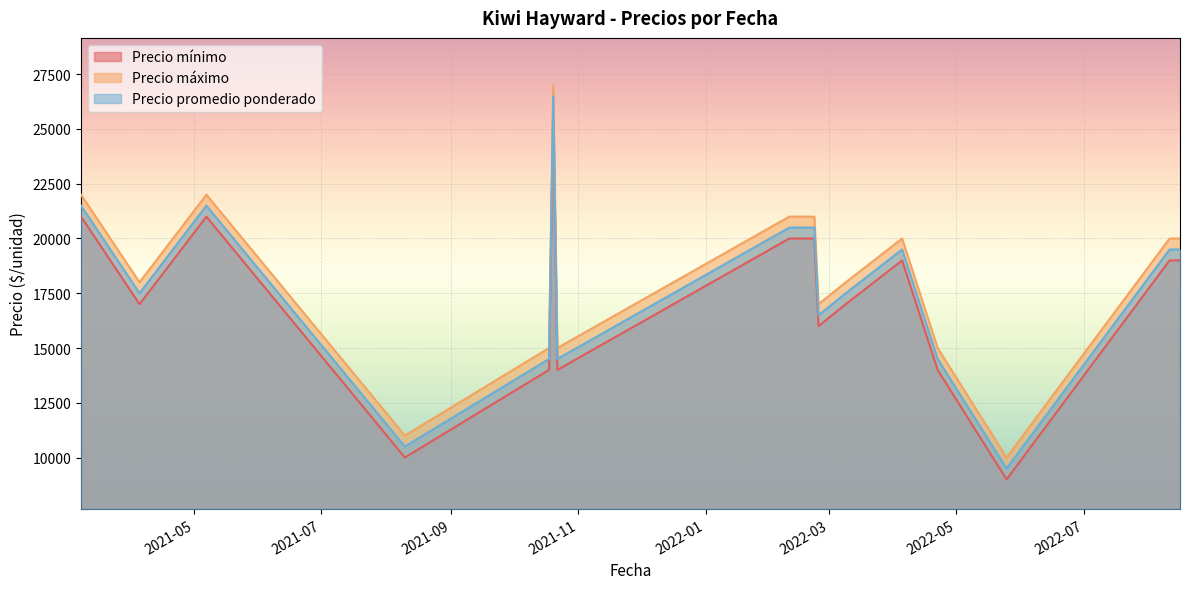

Between 2021-04-21 and 2021-03-08, which is larger?

2021-03-08